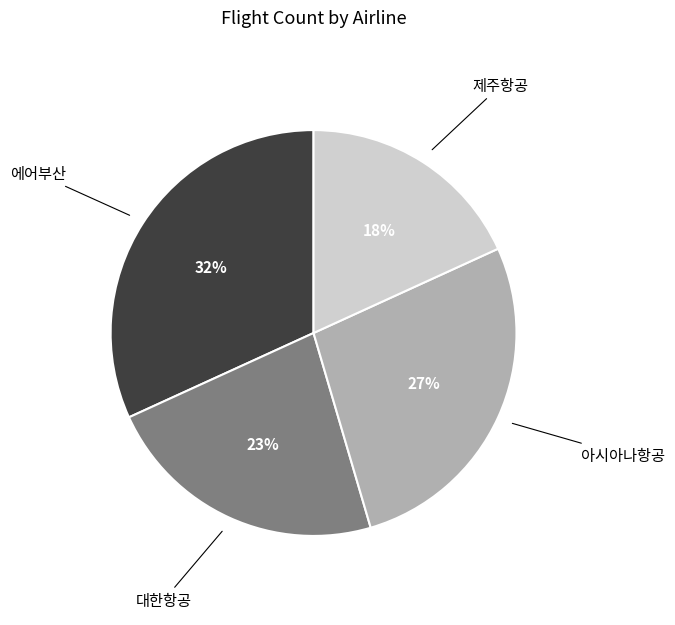

To the nearest percent, what is the difference between the largest and smallest slice percentages?

14%